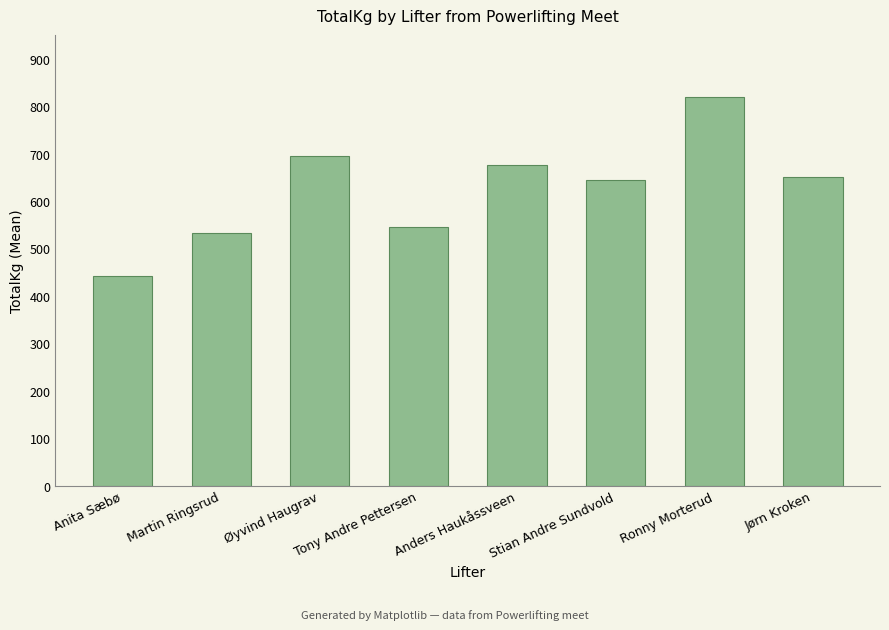

What is the difference between the maximum and second lowest values?

287.5